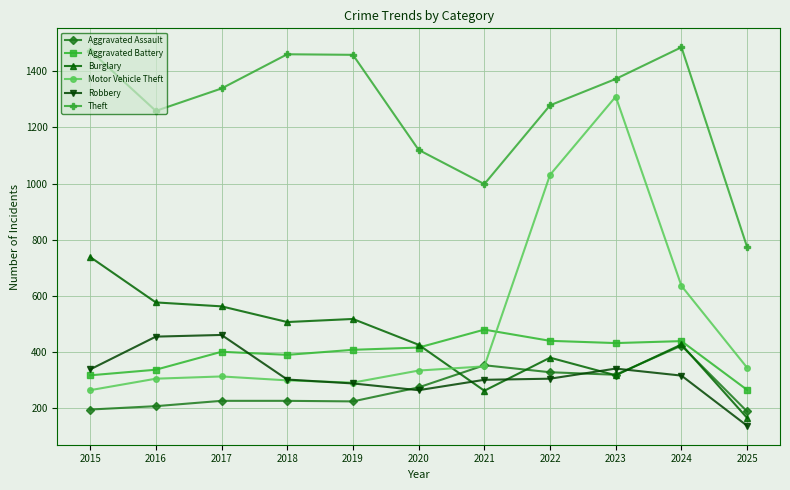

At how many categories does at least one series exceed 889?

10